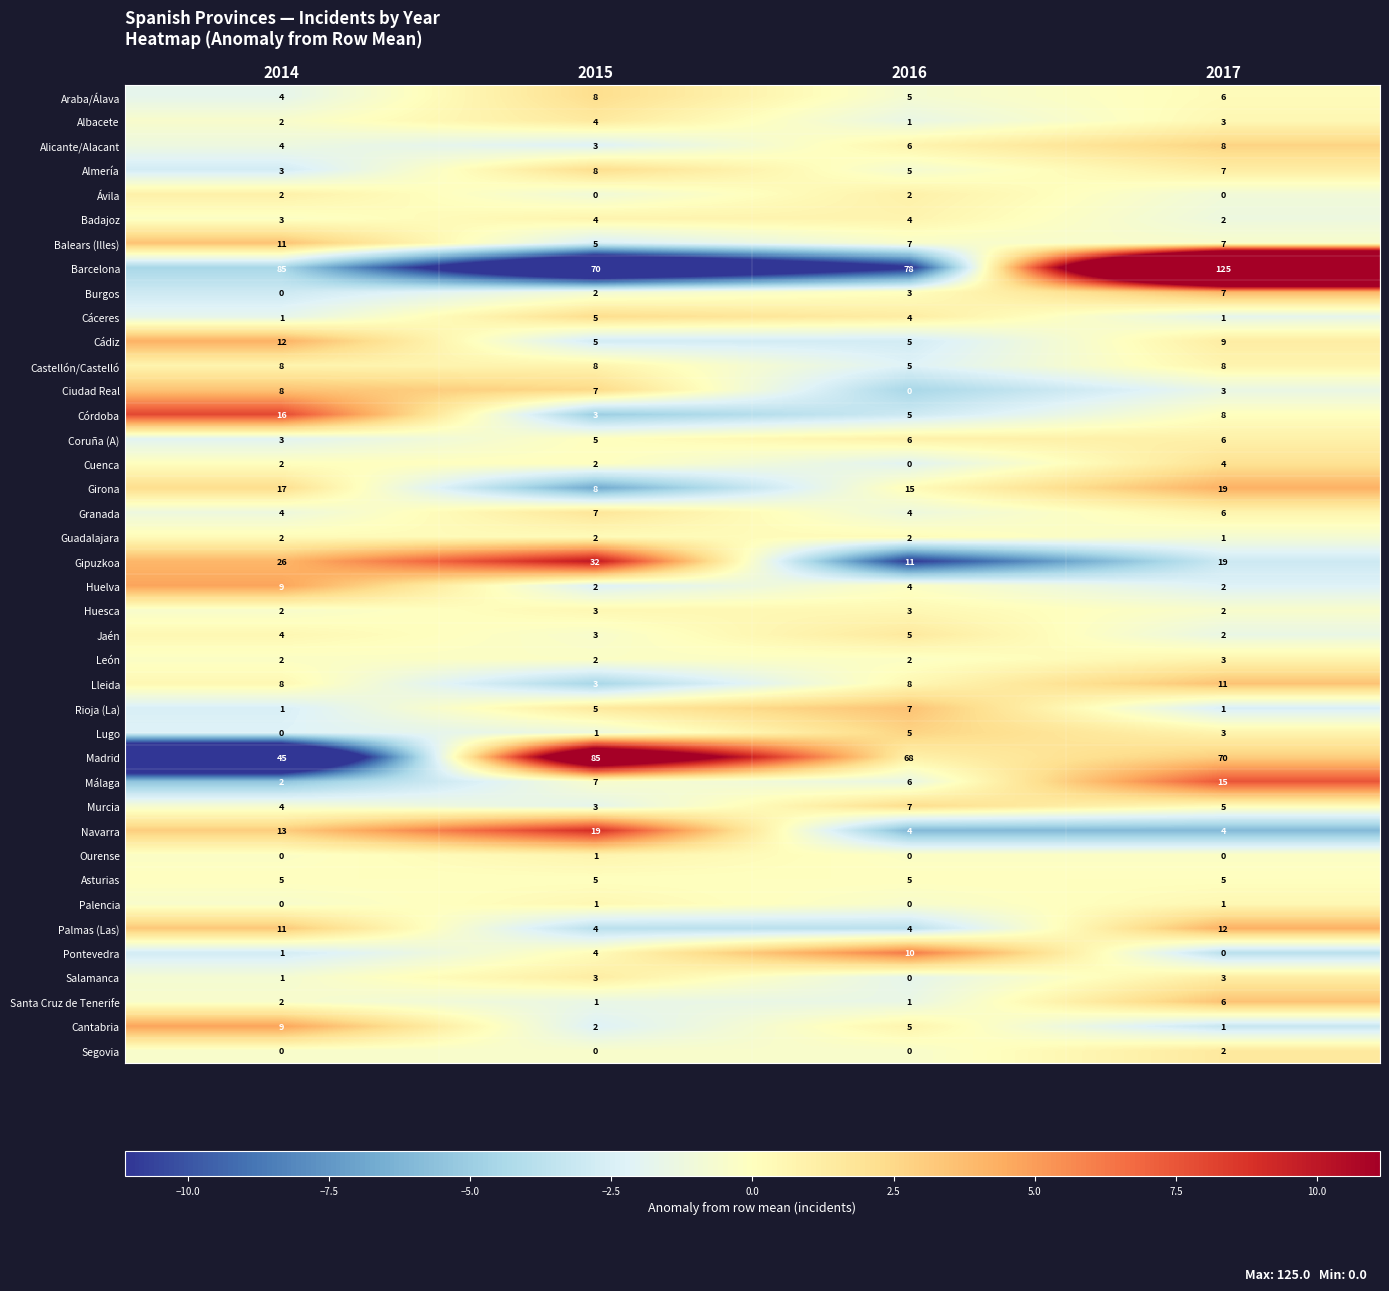

The value of Balears (Illes) at 2015 is 5. True or false?

True